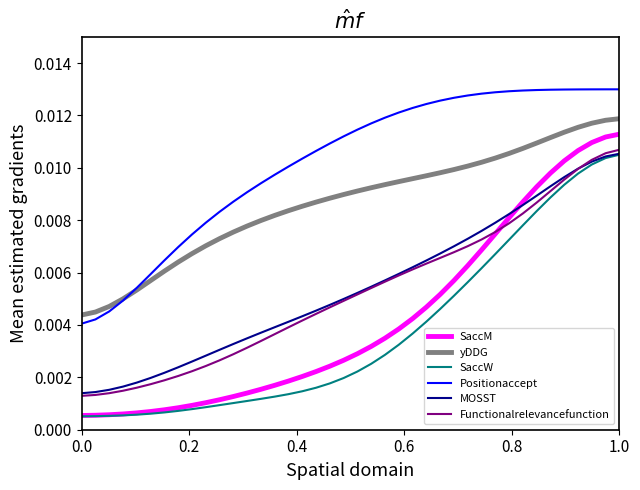

Which series has the largest total across all categories?

Positionaccept